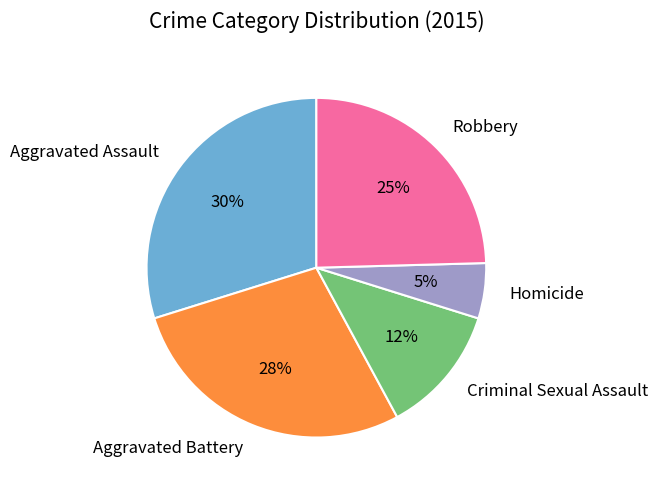

To the nearest percent, what portion does Robbery represent?

25%